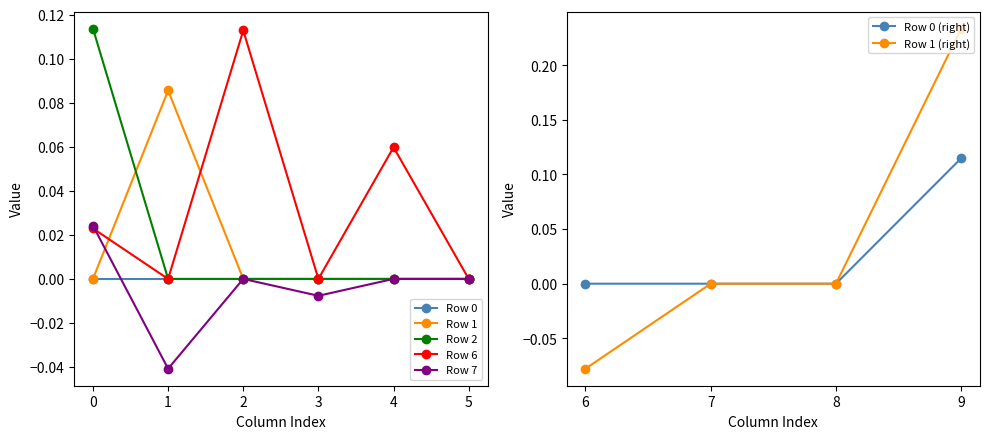

Is the value of Row 1 at 1 greater than the value of Row 6 at 6?

Yes